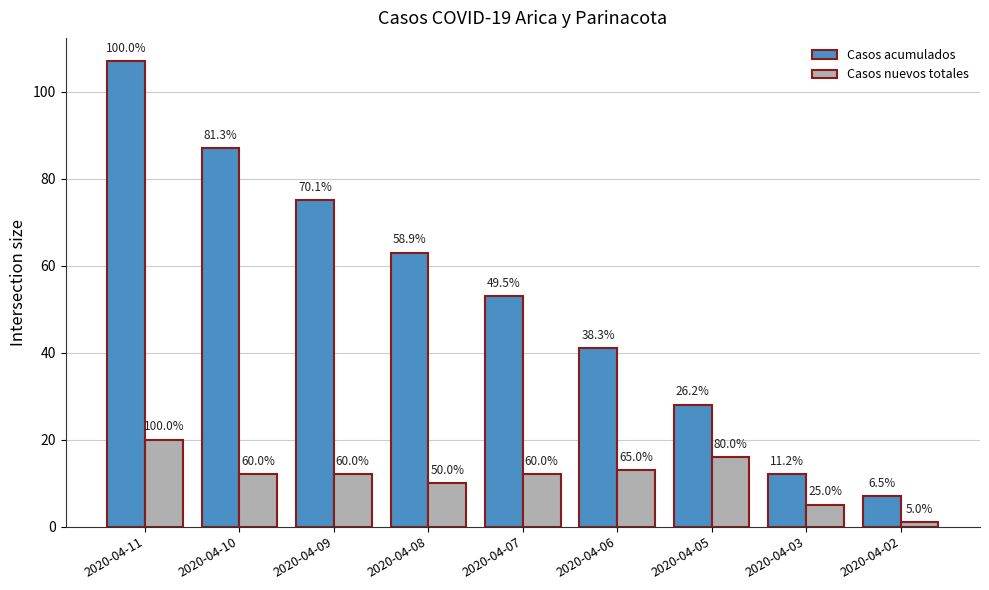

What are all the series names shown in the legend?

Casos acumulados, Casos nuevos totales